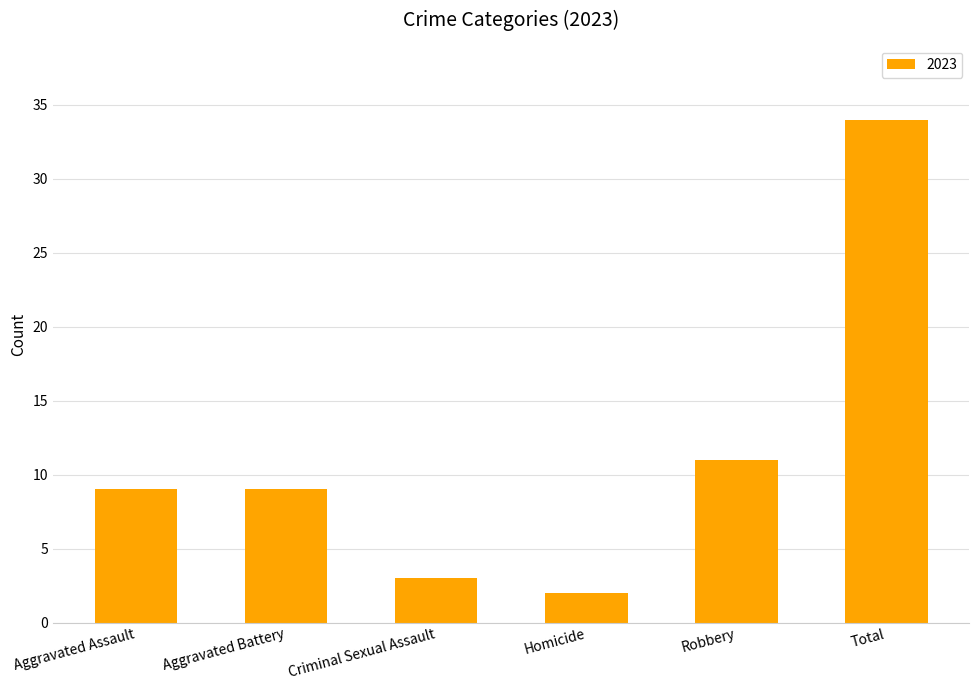

What is the change in value from Robbery to Total?

+23